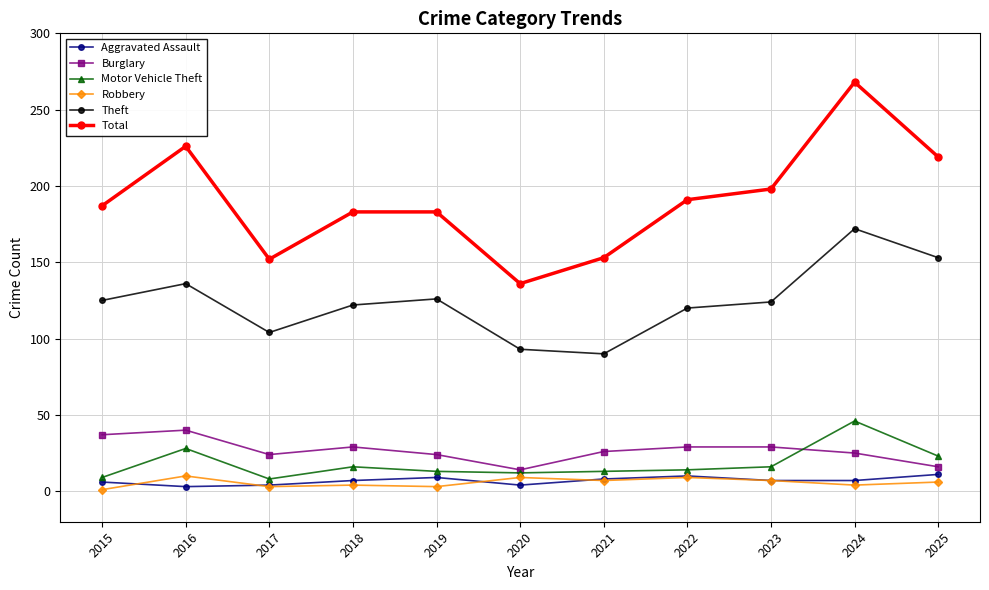

Which series has the widest spread of values?

Total